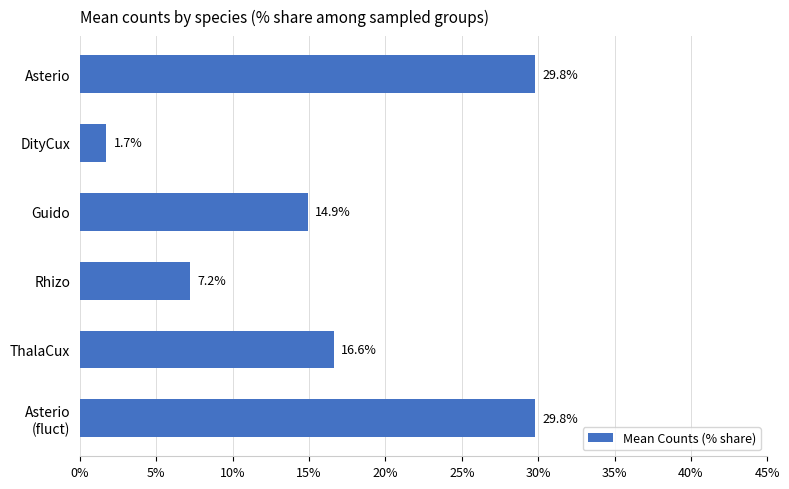

Between Guido and Rhizo, which is larger?

Guido